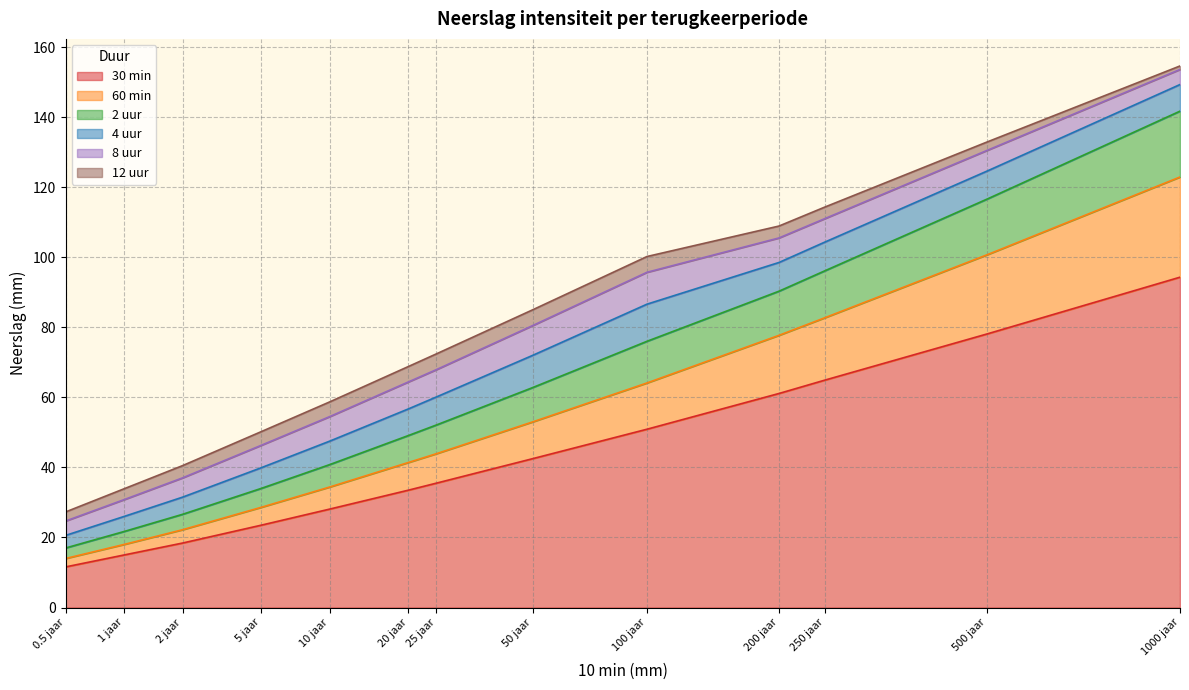

Reading right to left, what are all the values shown in this chart?

30 min: 94.3	78.1	64.9	61.1	50.9	42.5	35.5	33.5	28.1	23.5	18.4	15.0	11.6
60 min: 122.9	100.7	82.7	77.7	64.1	53.0	43.9	41.4	34.4	28.6	22.2	18.0	14.0
2 uur: 141.7	116.6	96.1	90.3	76.0	62.8	52.1	49.1	40.8	34.0	26.6	21.7	17.0
4 uur: 149.3	124.6	104.3	98.5	86.6	72.0	60.1	56.7	47.5	39.9	31.5	26.0	20.6
8 uur: 153.6	130.5	111.0	105.5	95.7	80.5	67.9	64.4	54.5	46.3	37.0	30.8	24.7
12 uur: 154.6	132.9	114.3	108.9	100.2	85.0	72.4	68.8	58.7	50.2	40.5	33.9	27.3